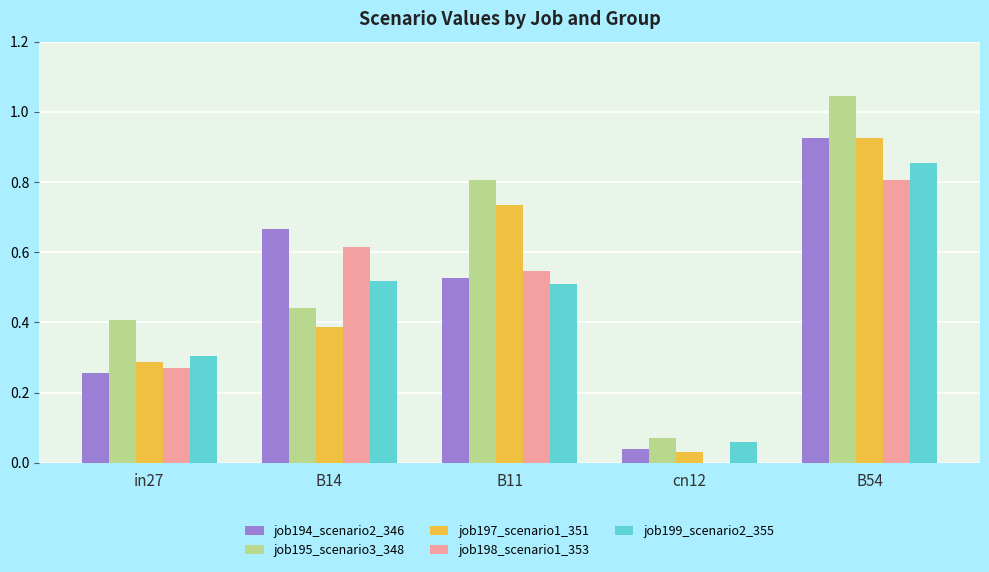

What is the sum of the job197_scenario1_351 values at B54 and B11?

1.7